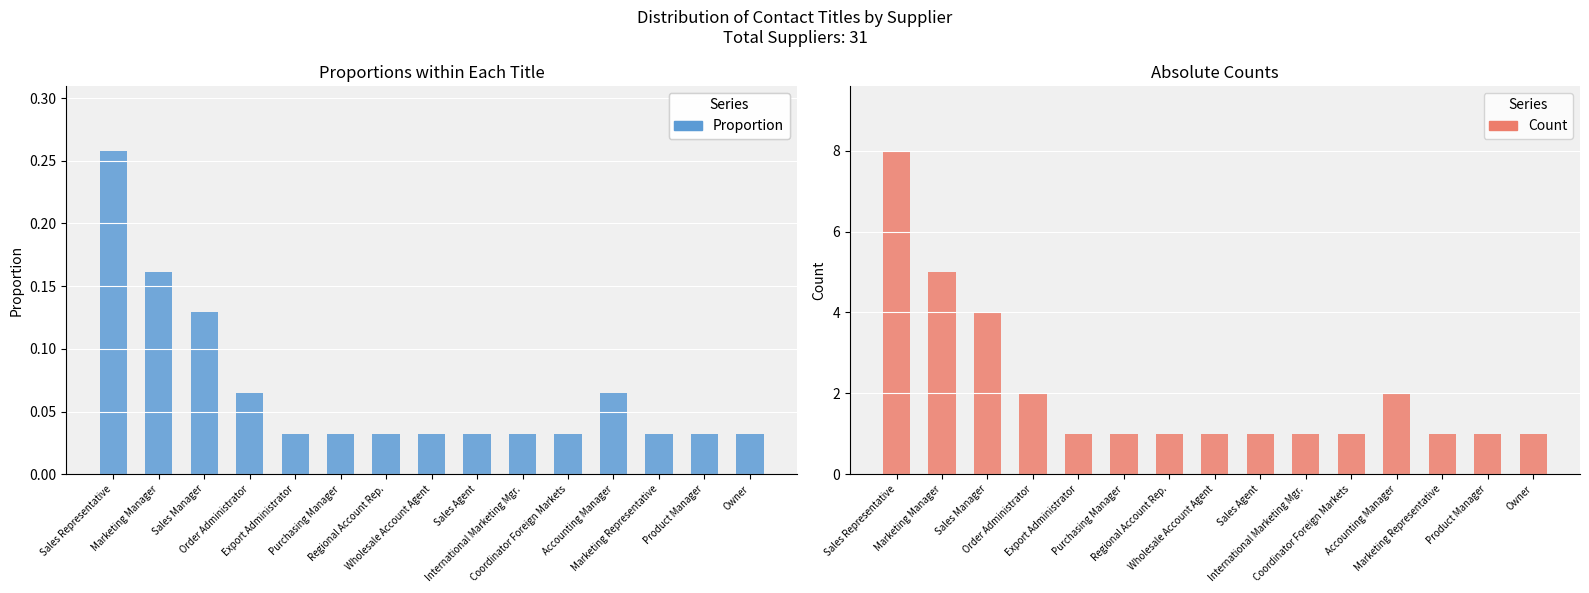

The value of Sales at Order Administrator is 0.1. True or false?

True